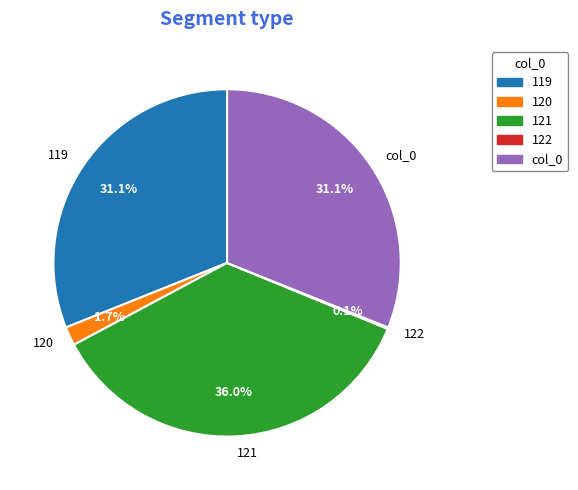

Is 119 the majority of the pie?

No